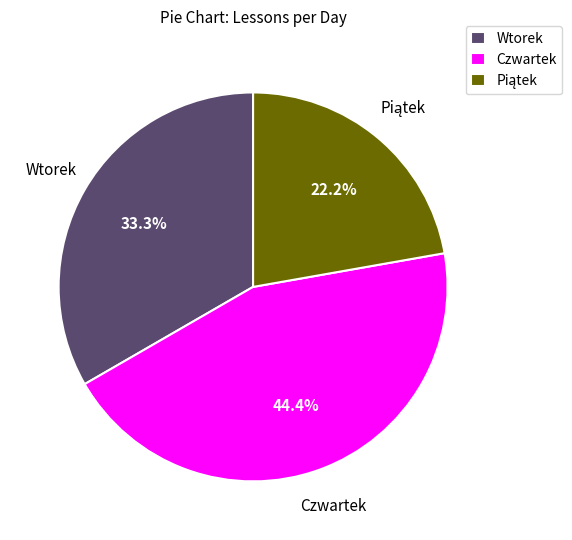

What is the total percentage of Wtorek and Czwartek?

77.8%